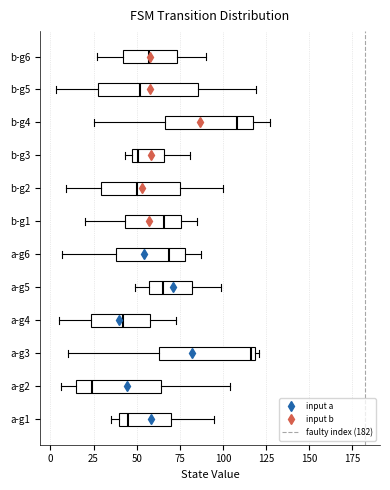

Which box has the furthest to the left median line?

a-g2